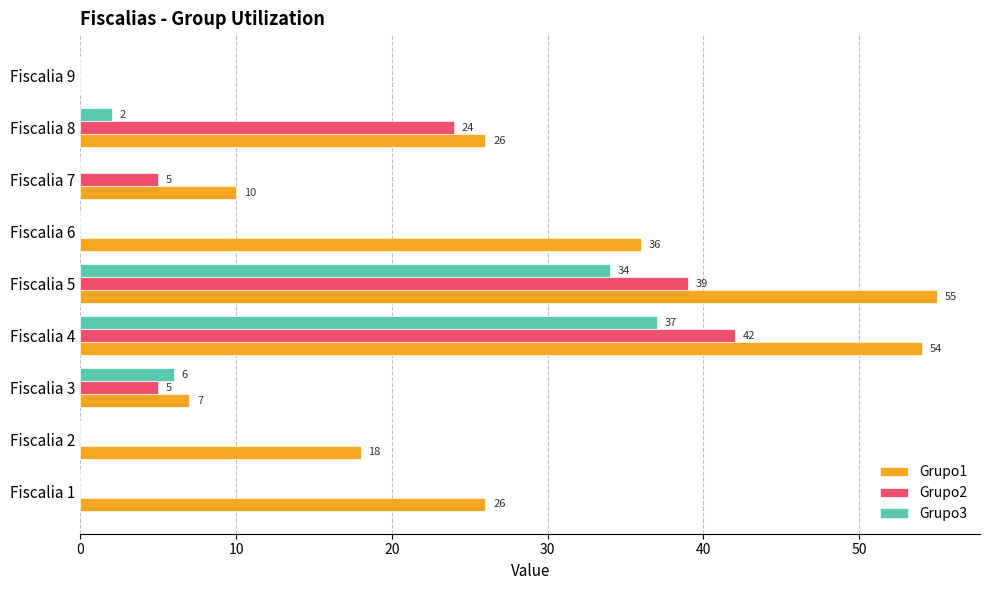

The value of Grupo2 at Fiscalia 7 is 1. True or false?

False